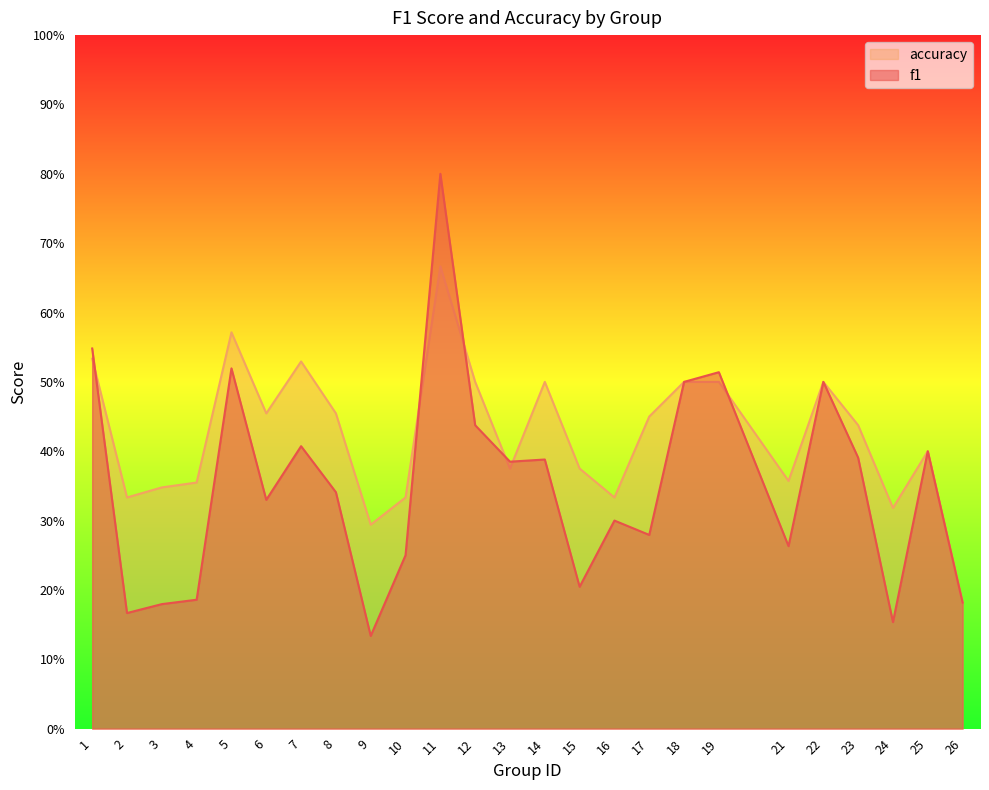

Rank the series at 15 from lowest to highest value.

f1, accuracy